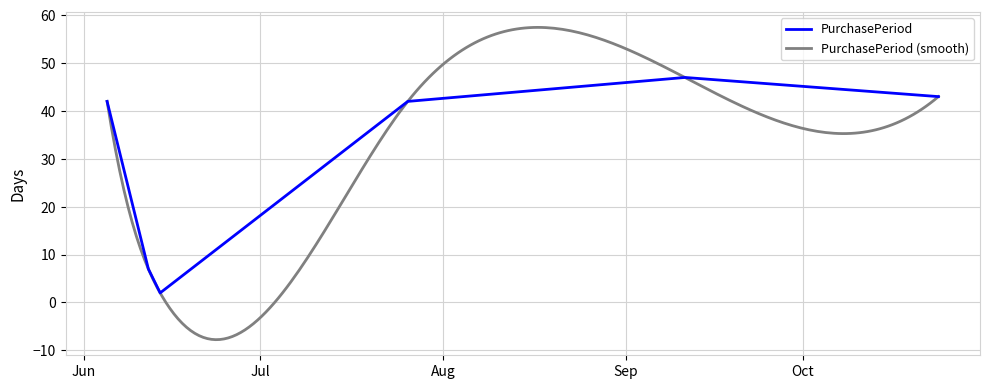

What is the change in value from 2017-06-12 to 2017-09-11?

+40